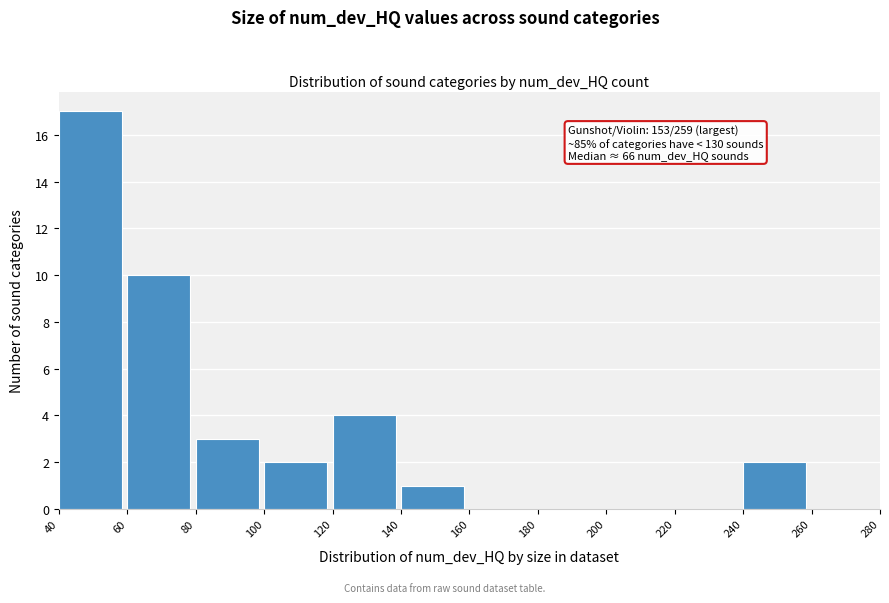

Over which range of the x-axis is the bar tallest?

40 to 60